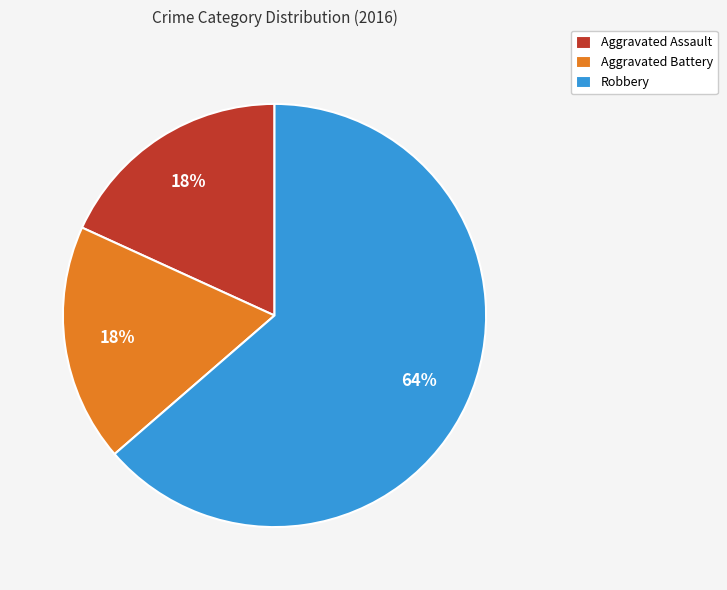

To the nearest percent, what is the average slice percentage?

33%